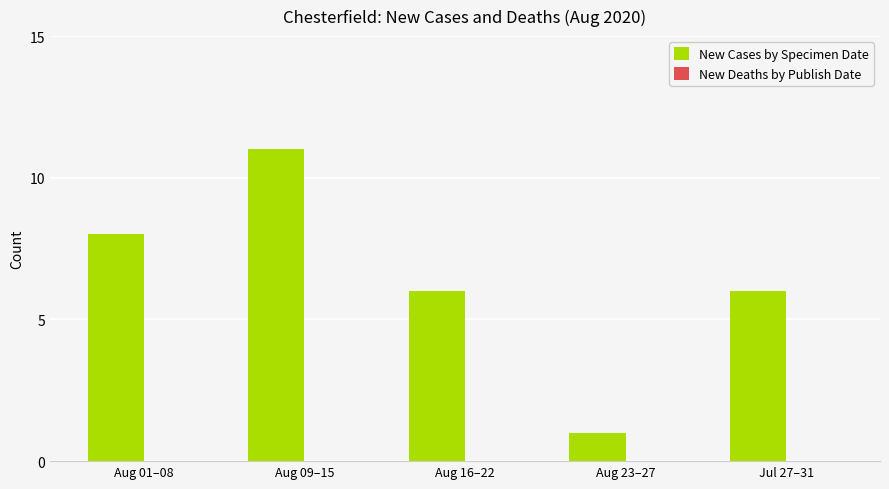

Which label corresponds to the smallest value in the chart?

Aug 23–27